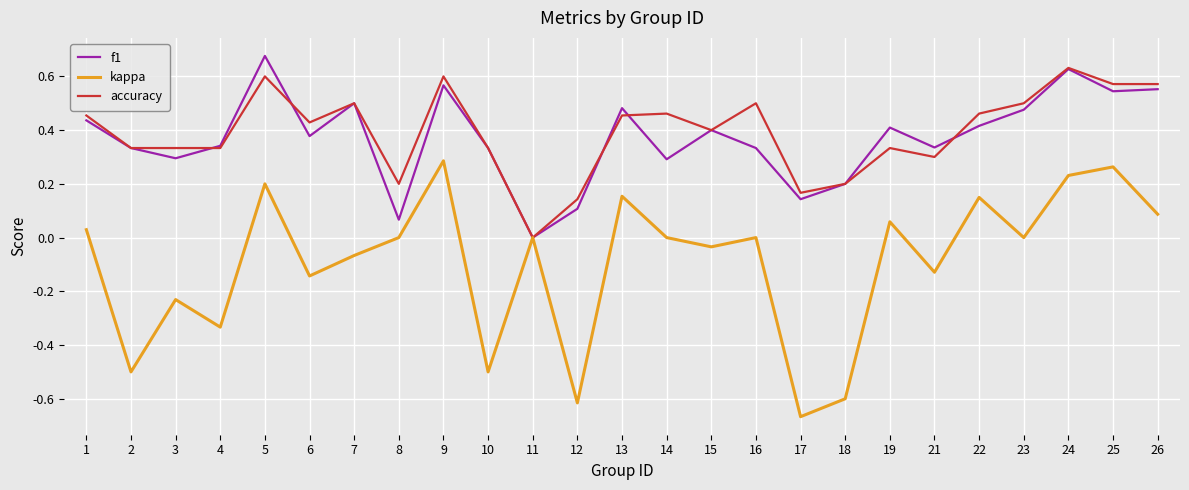

What are all the series names shown in the legend?

f1, kappa, accuracy